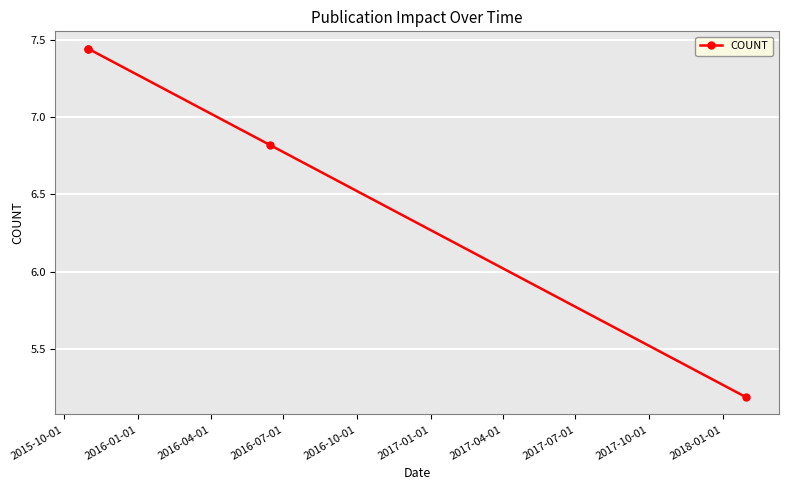

Where does the data first go above 7?

2015-10-01